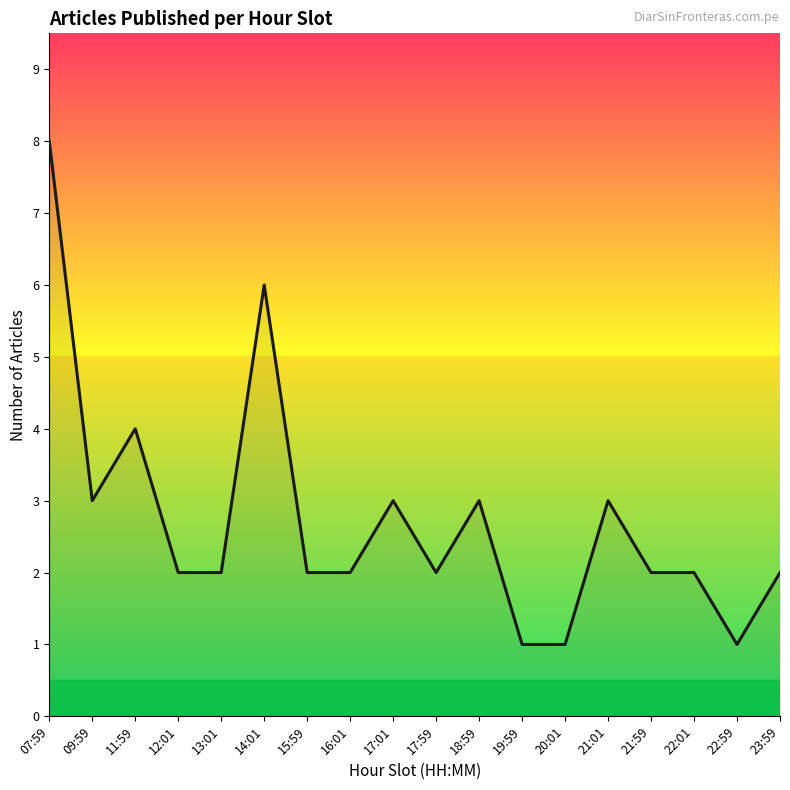

What is the average value?

3